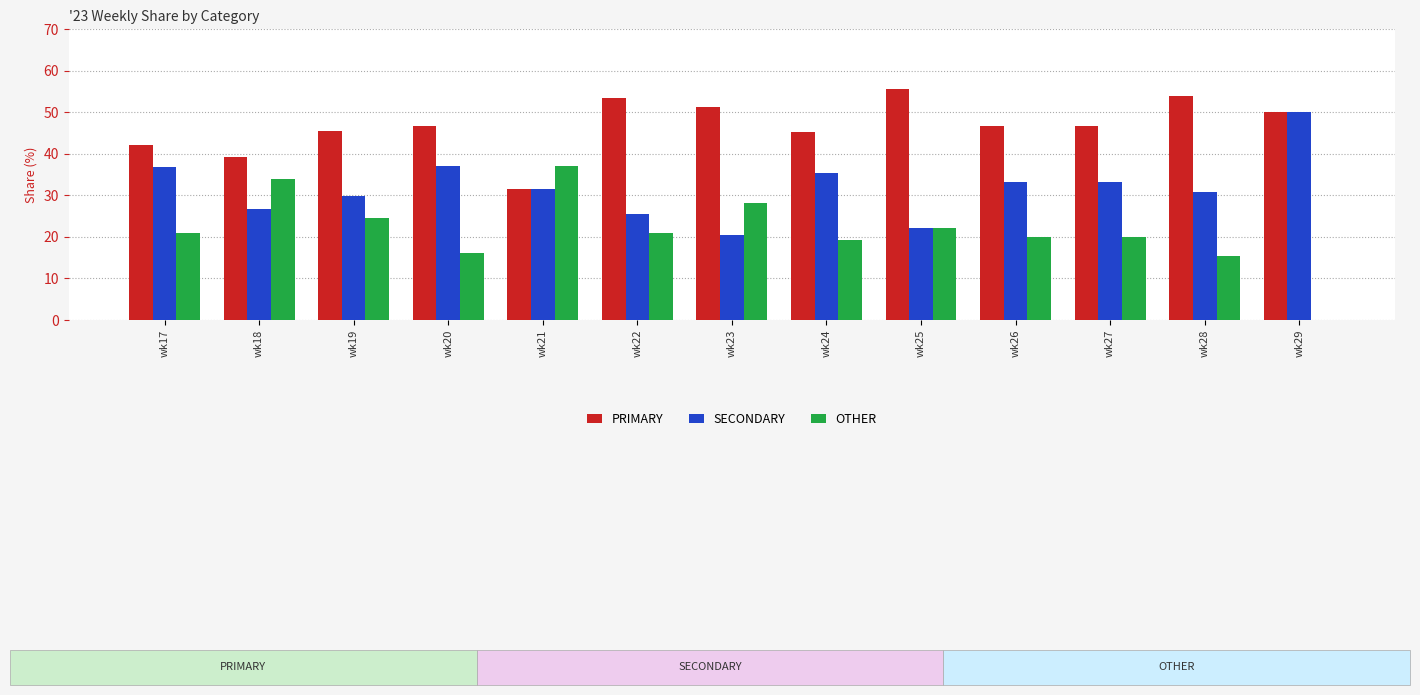

What is the difference between the OTHER values at wk18 and wk25?

11.7